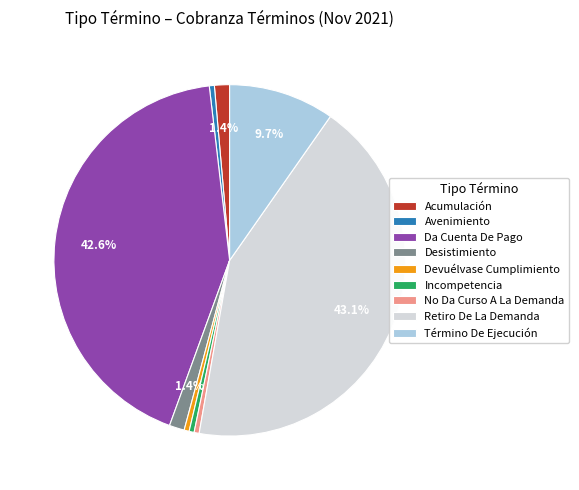

What portion of the pie excludes Acumulación?

98.6%